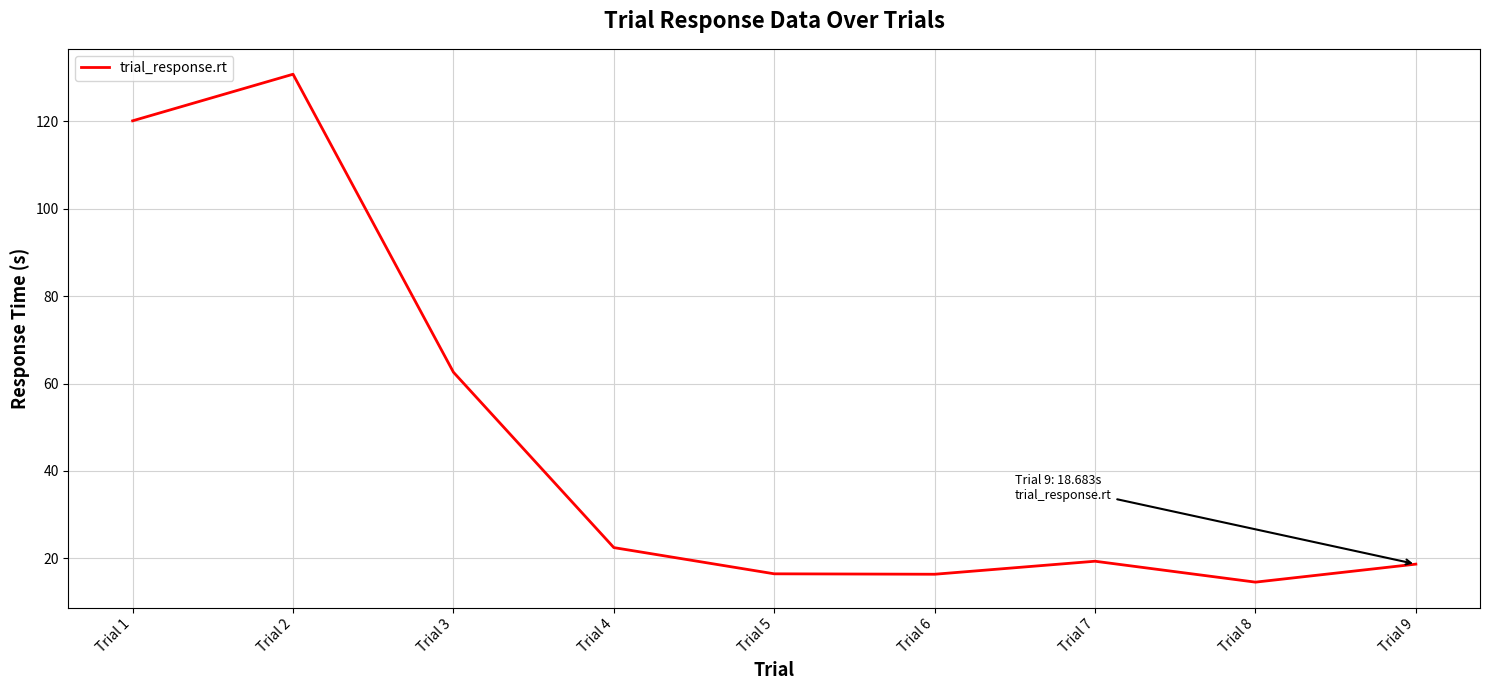

What is the maximum value shown in the chart?

130.8